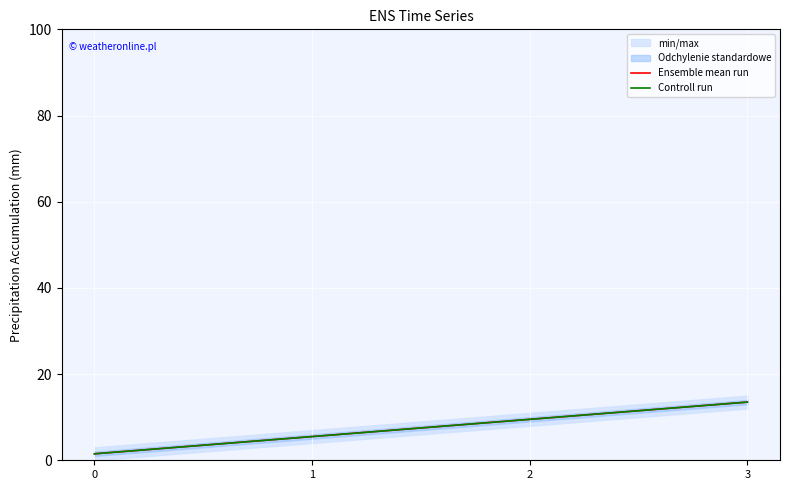

True or false: Ensemble mean run and Controll run intersect in this chart.

False